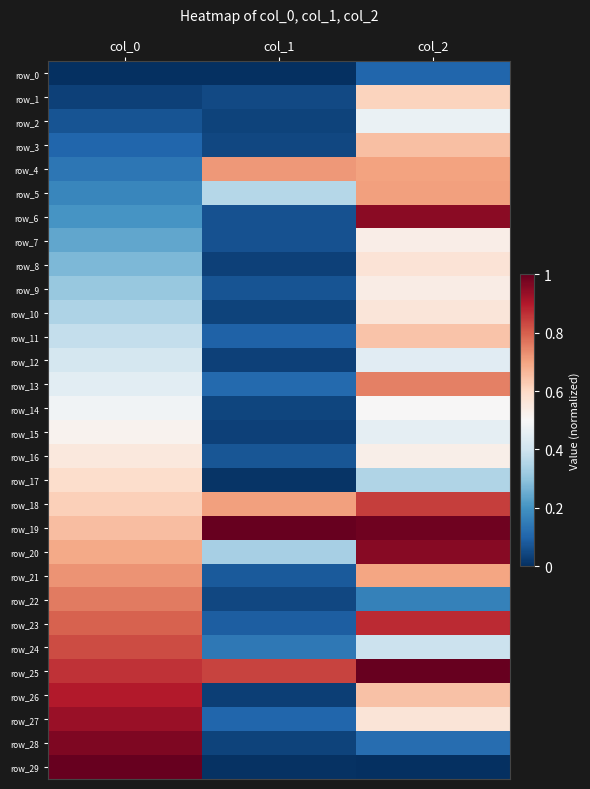

At which category is the sum across all series the highest?

col_2